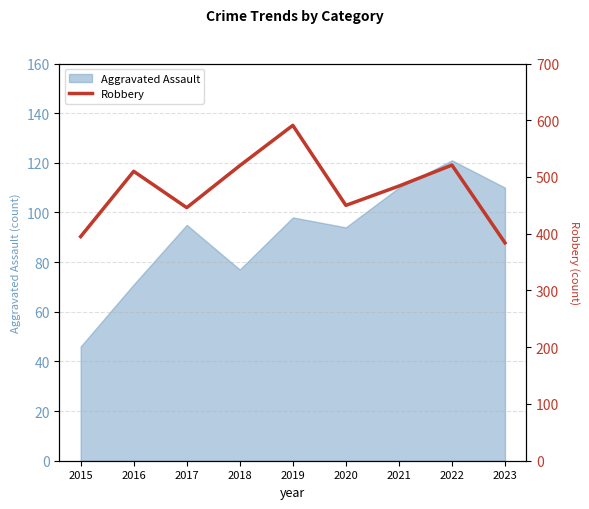

Is it true that the value at 2022 is 521?

True